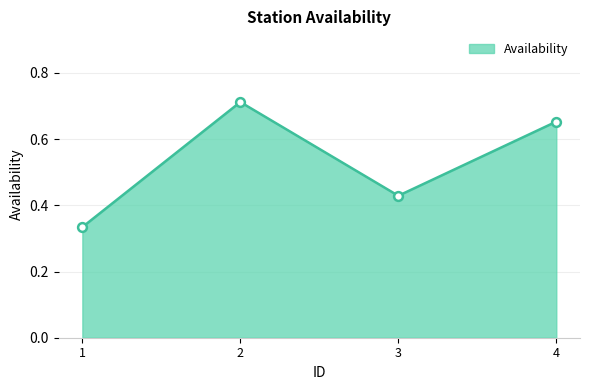

Which has a higher value, 3 or 4?

4